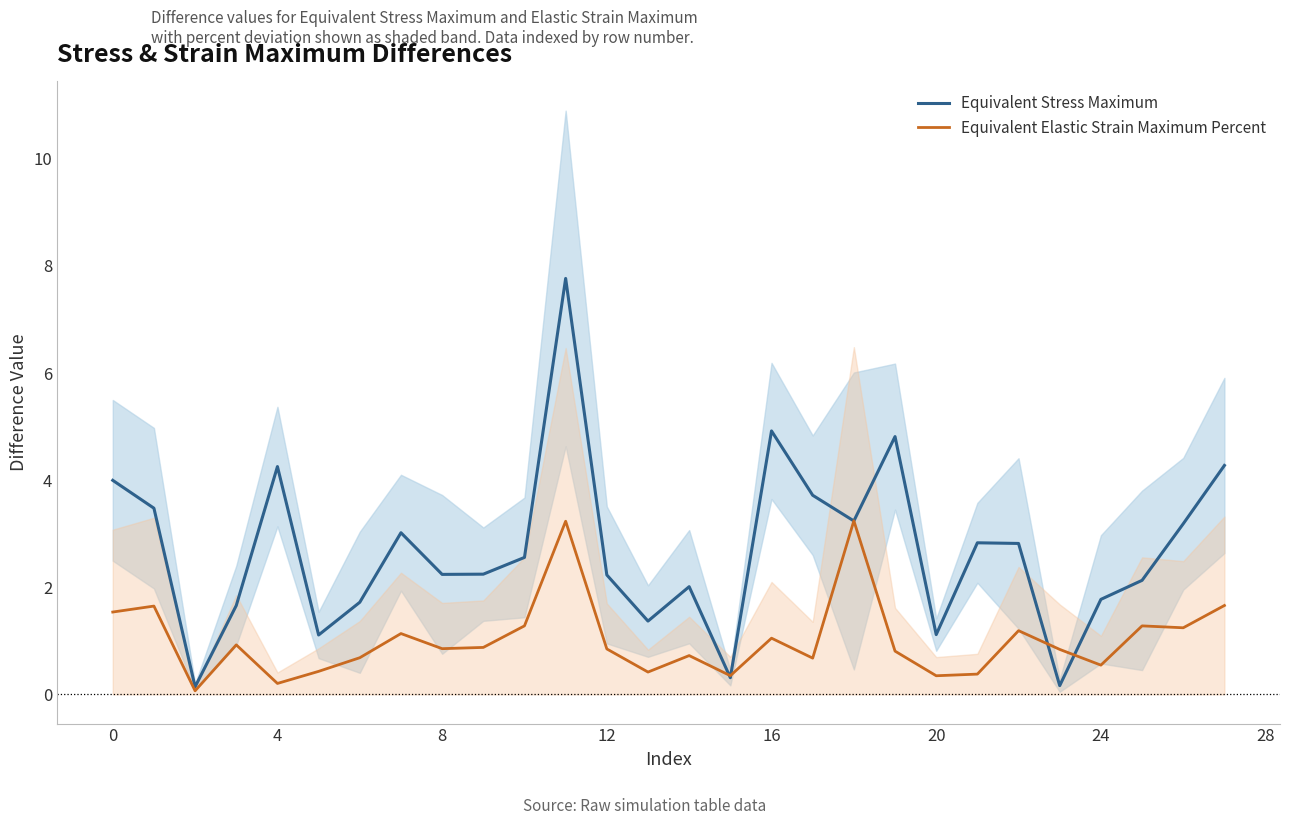

Which series has the widest spread of values?

Equivalent Stress Maximum